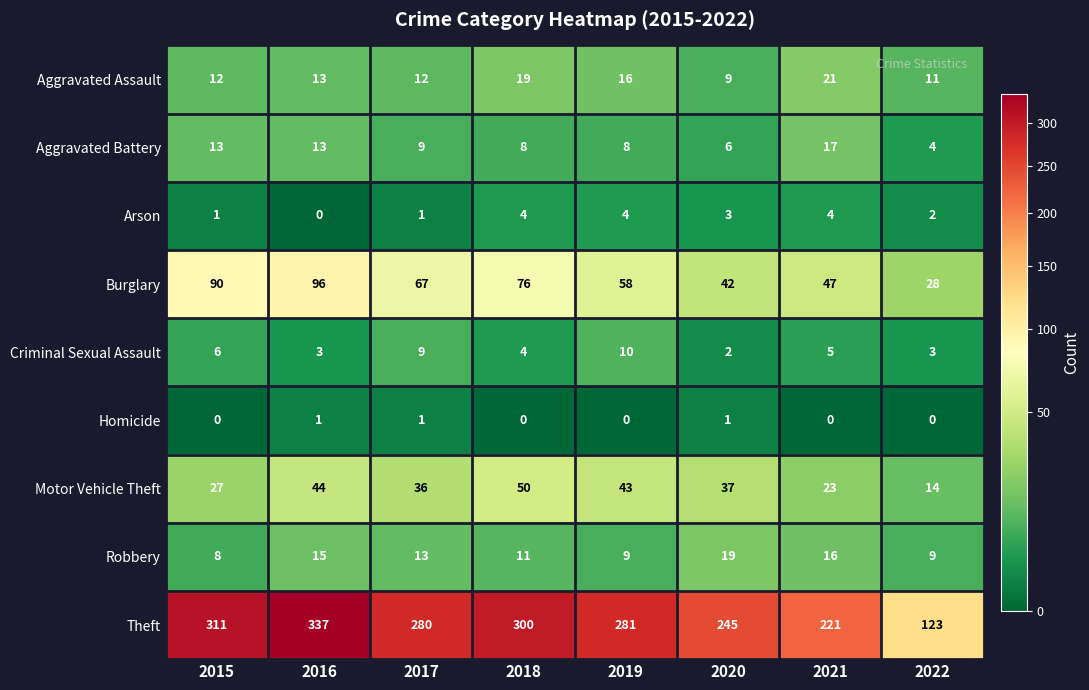

What is the average value of the Theft series?

262